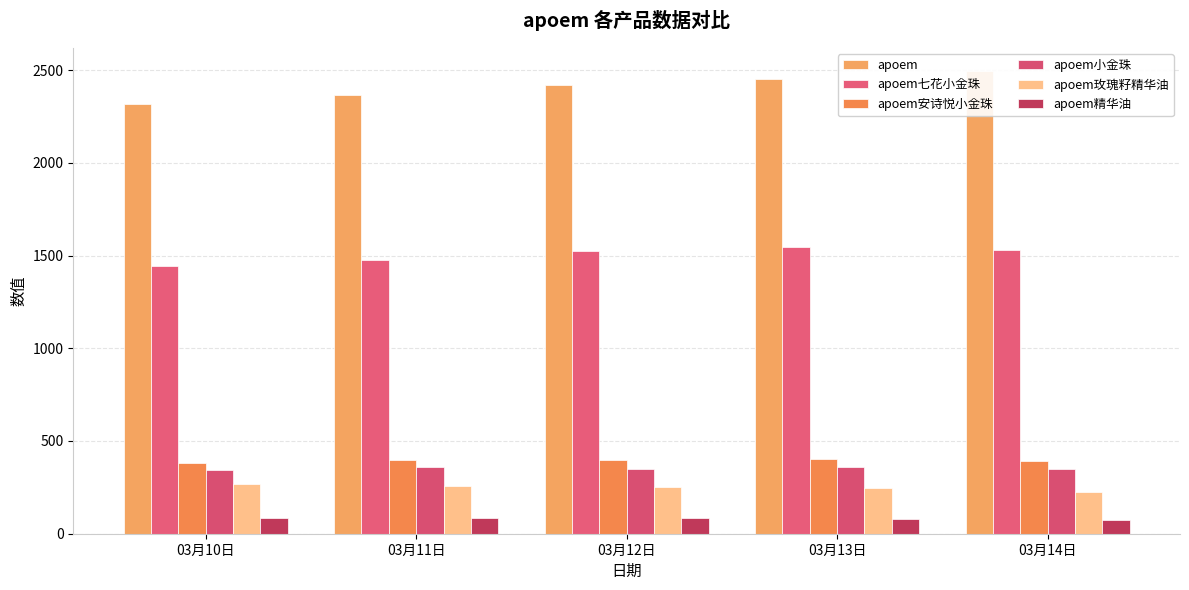

At which category is the sum across all series the highest?

03月13日